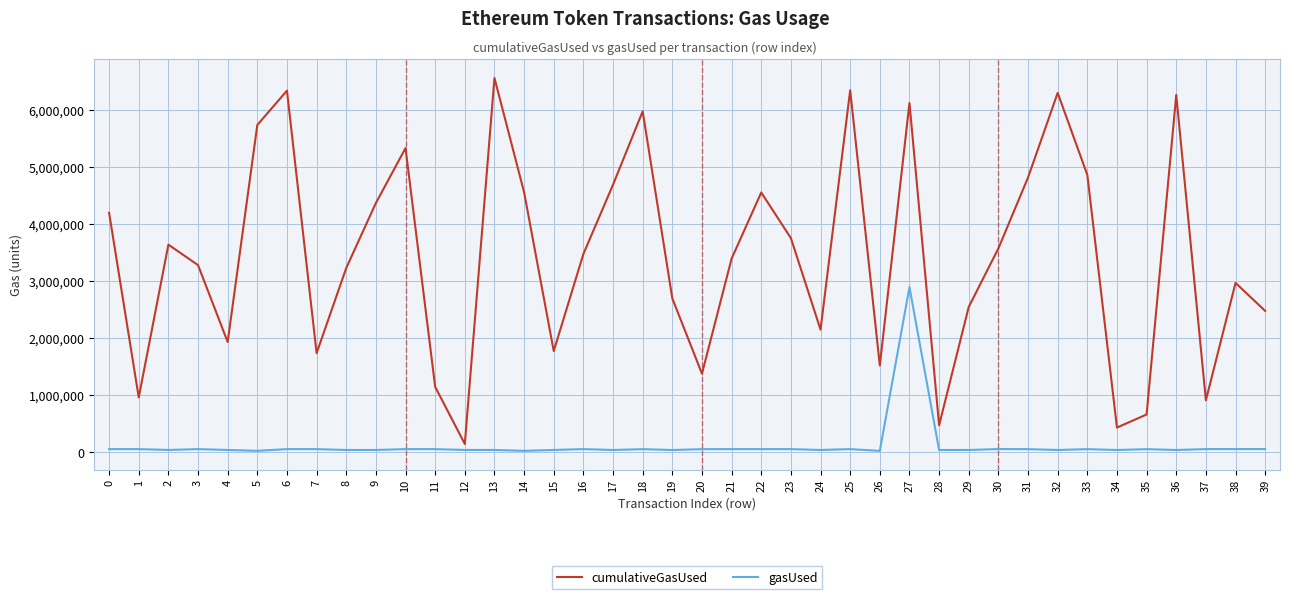

The value of cumulativeGasUsed at 21 is 3394466. True or false?

True